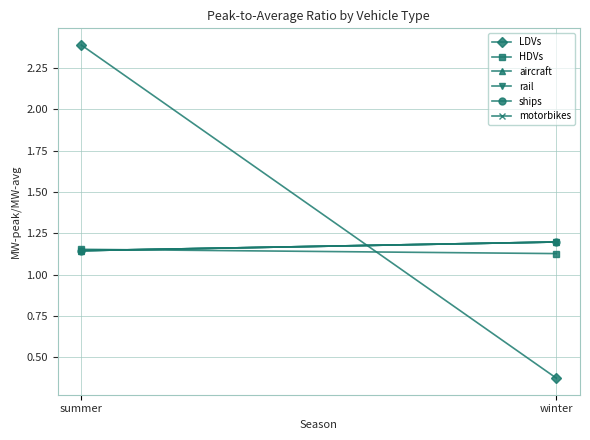

What is the label of the 1st point from the left?

summer